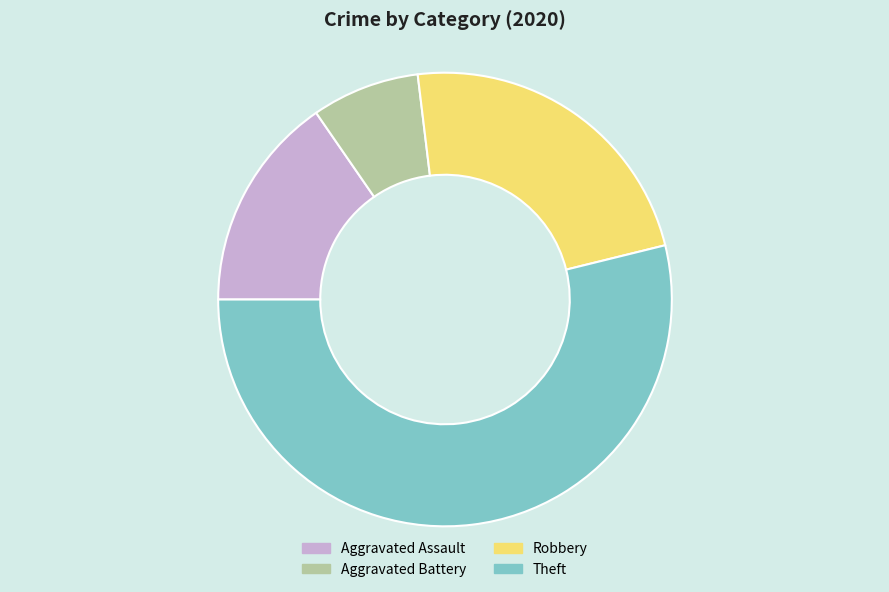

Rank the categories by value from lowest to highest.

Aggravated Battery, Aggravated Assault, Robbery, Theft